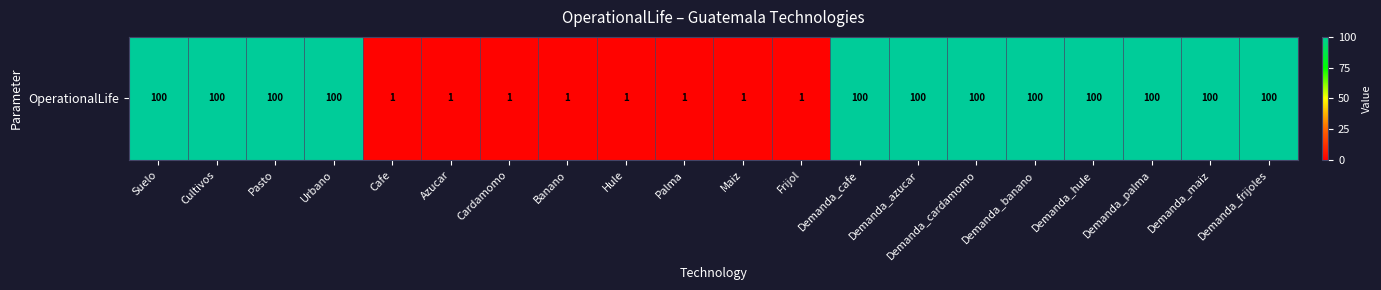

What is the smallest value displayed?

1